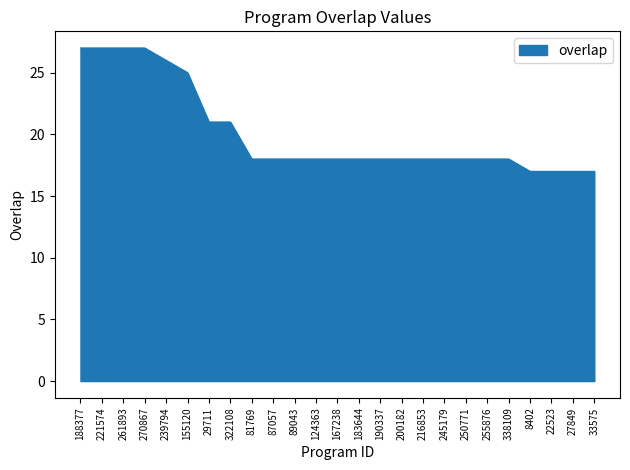

Approximately how many times larger is the value at 270867 compared to 89043?

1.5